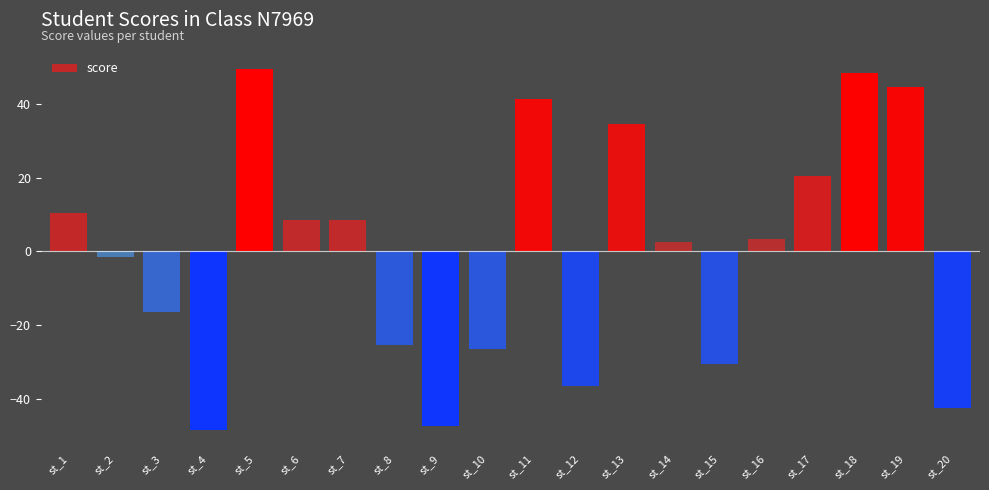

What is the difference between the maximum and second lowest values?

97